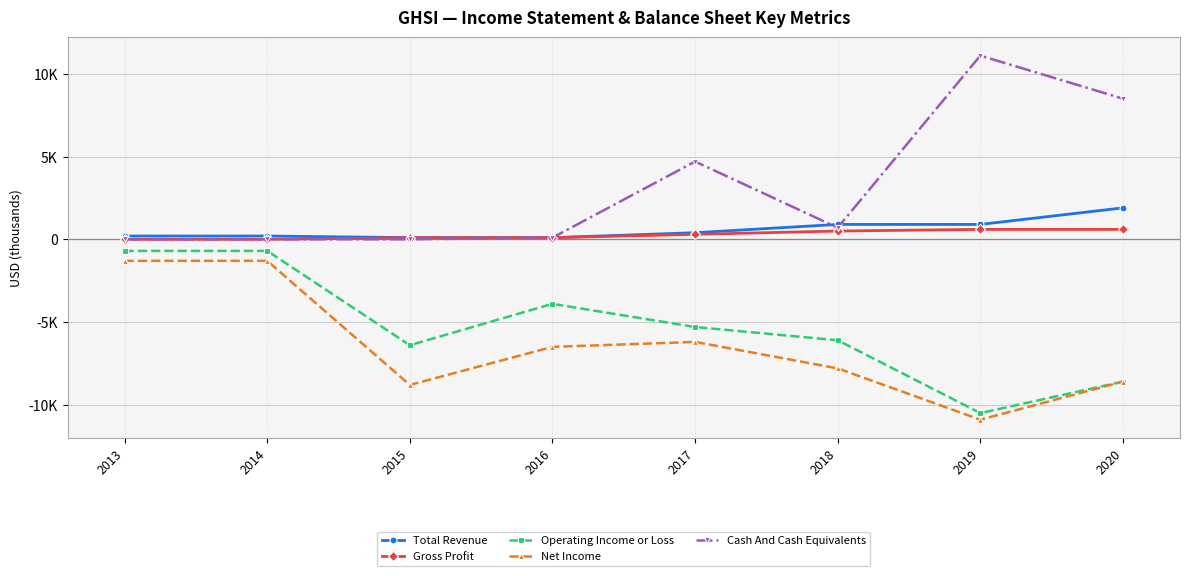

Is it true that Operating Income or Loss equals -8384 at 2017?

False